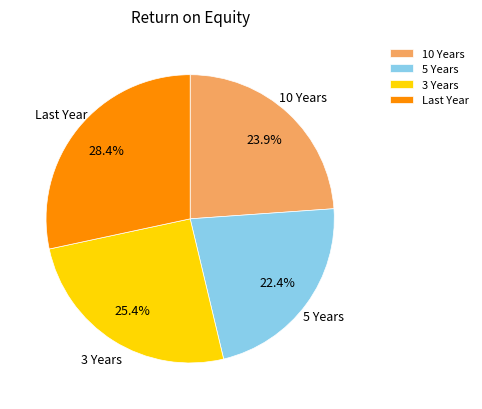

Is it true that 10 Years is 24% of the pie?

True